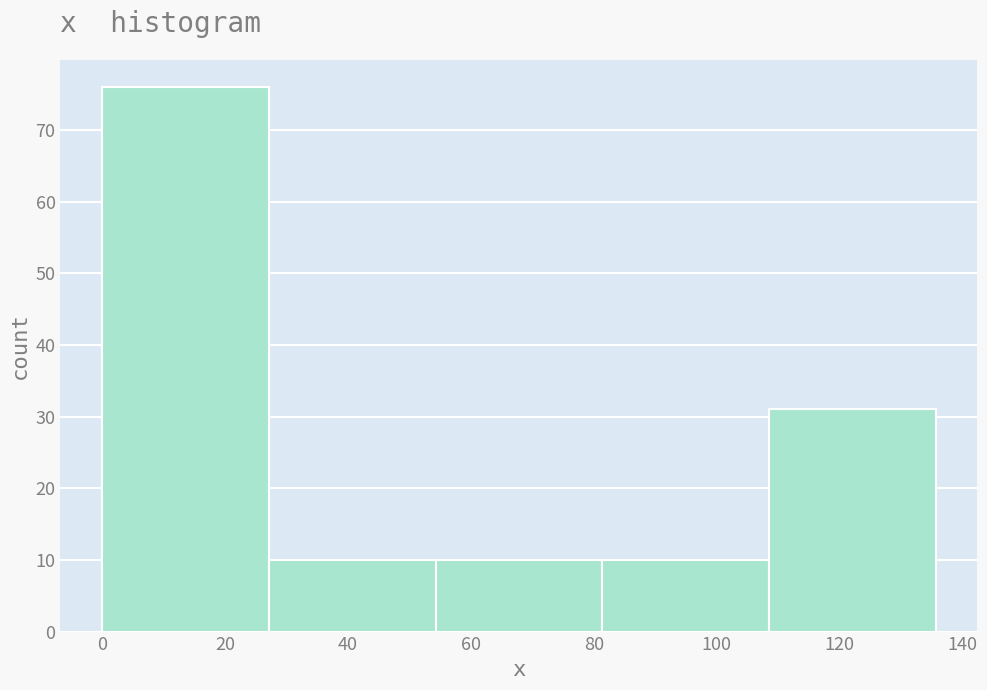

Reading left to right, list every bar in this chart as the range it spans on the x-axis followed by its height. Neither the bar edges nor the heights are printed on the chart, so give them approximately, as read against the axes.

0 to 28: 76
28 to 54: 10
54 to 82: 10
82 to 108: 10
108 to 136: 31